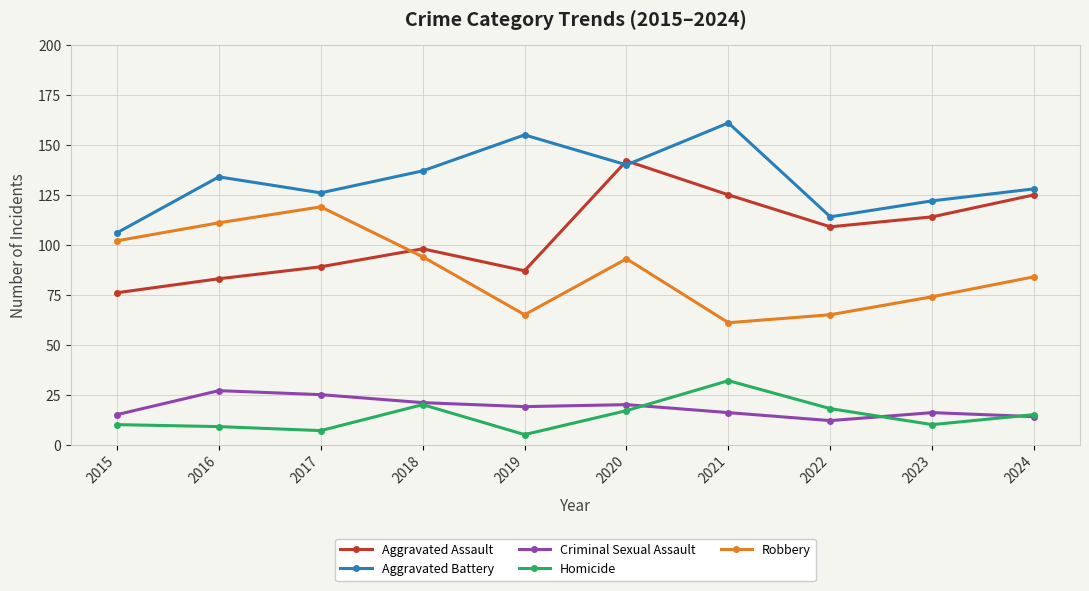

True or false: Robbery and Homicide intersect in this chart.

False